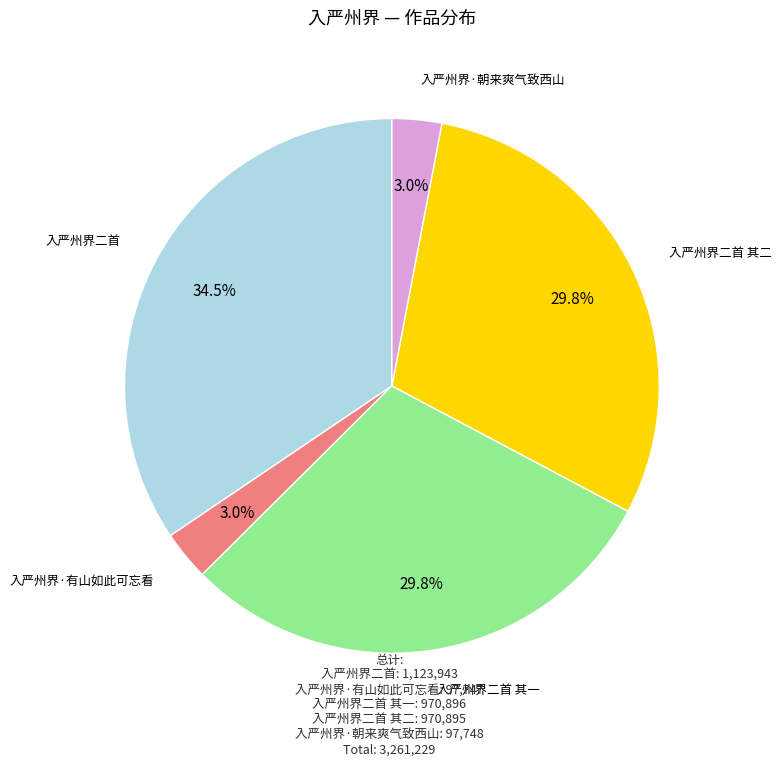

Is there a majority slice in this chart?

No